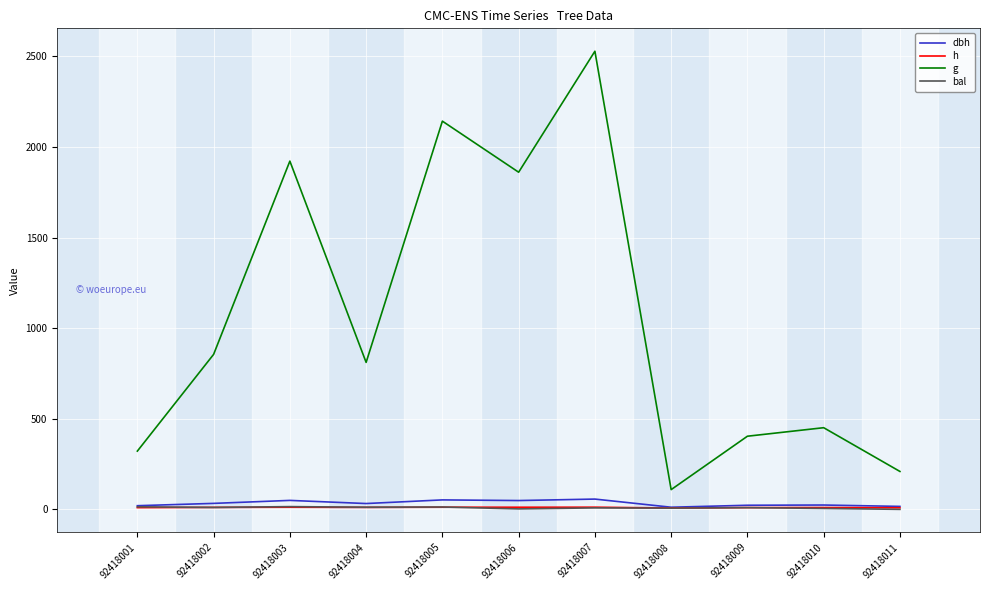

True or false: g and bal intersect in this chart.

False